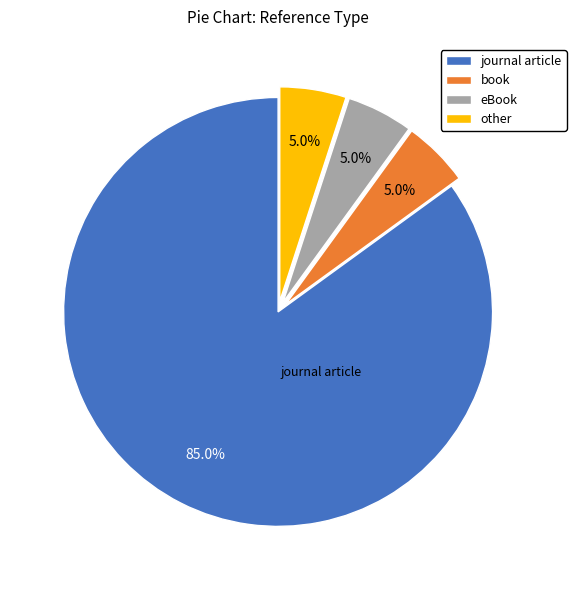

Does book represent more than half of the total?

No